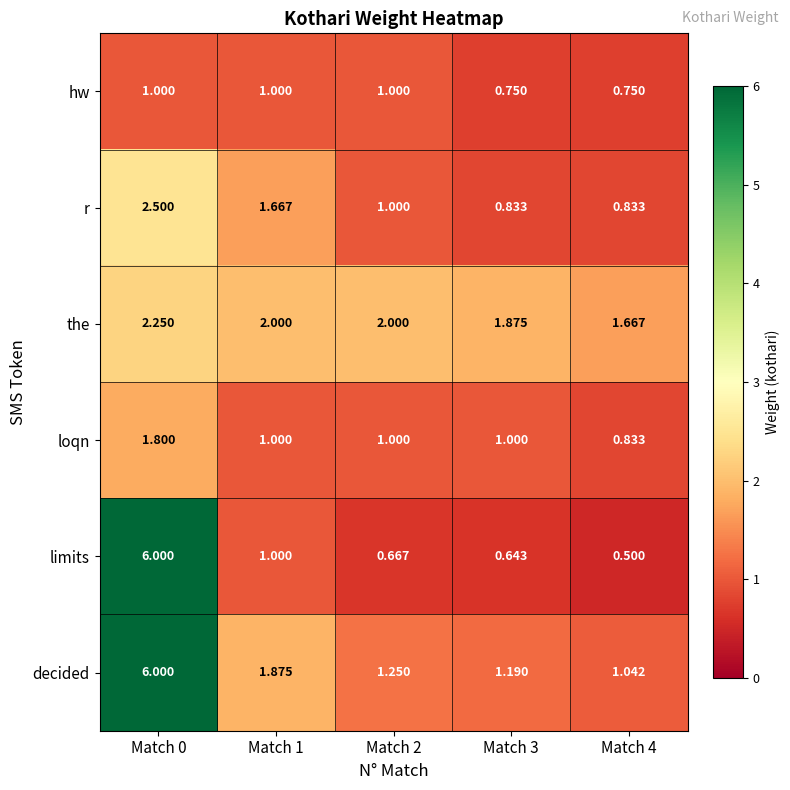

At Match 3, list the series in order from largest to smallest.

the, decided, loqn, r, hw, limits